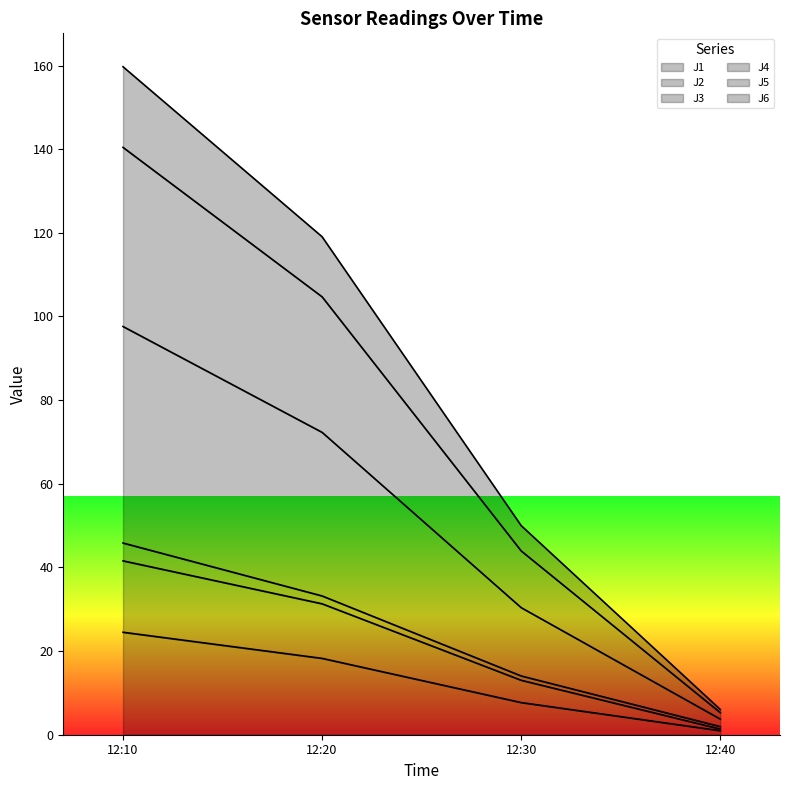

True or false: J4 has a value of 43.9 at 12:30.

True